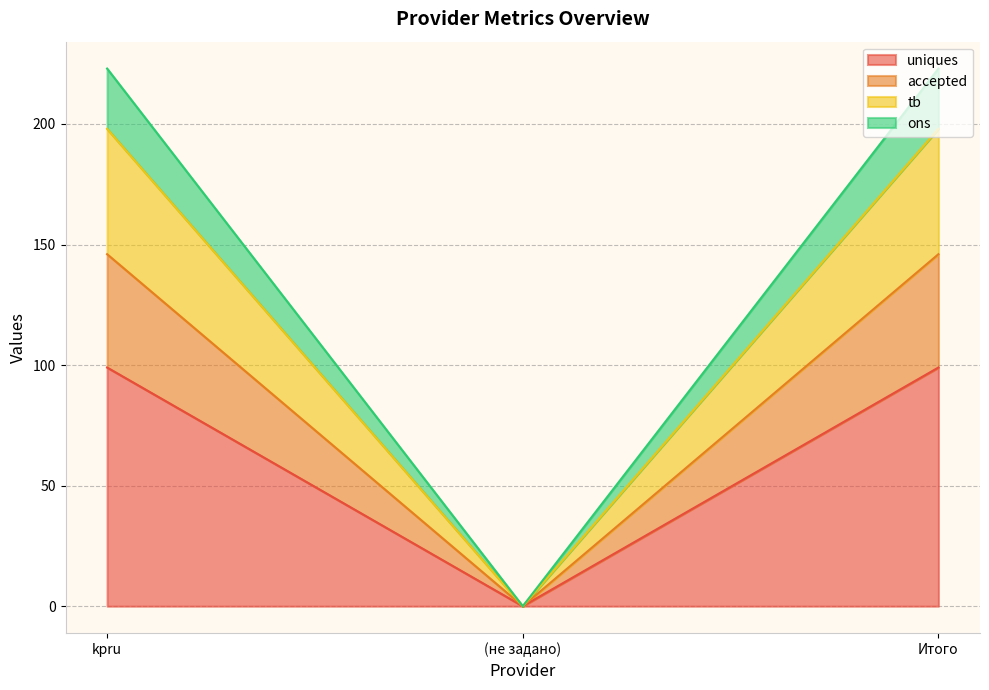

The accepted series shows -45 at (не задано). True or false?

False